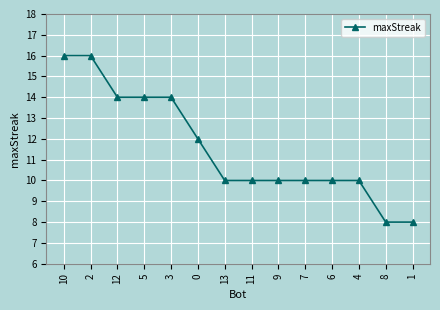

The value at 10 is 16. True or false?

True